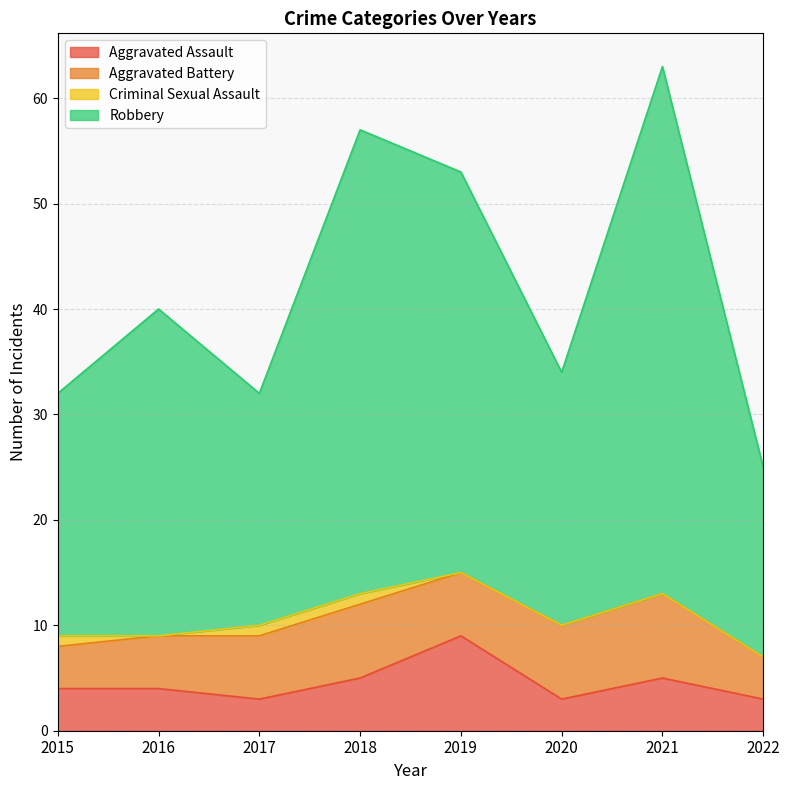

Is it true that Robbery equals 66 at 2016?

False